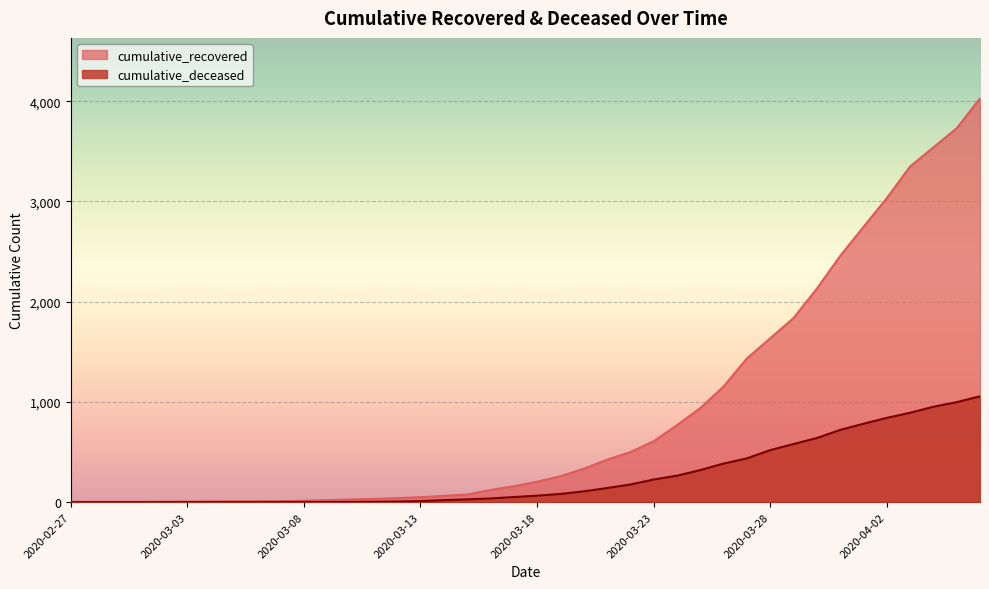

Count the number of data series in this chart.

2